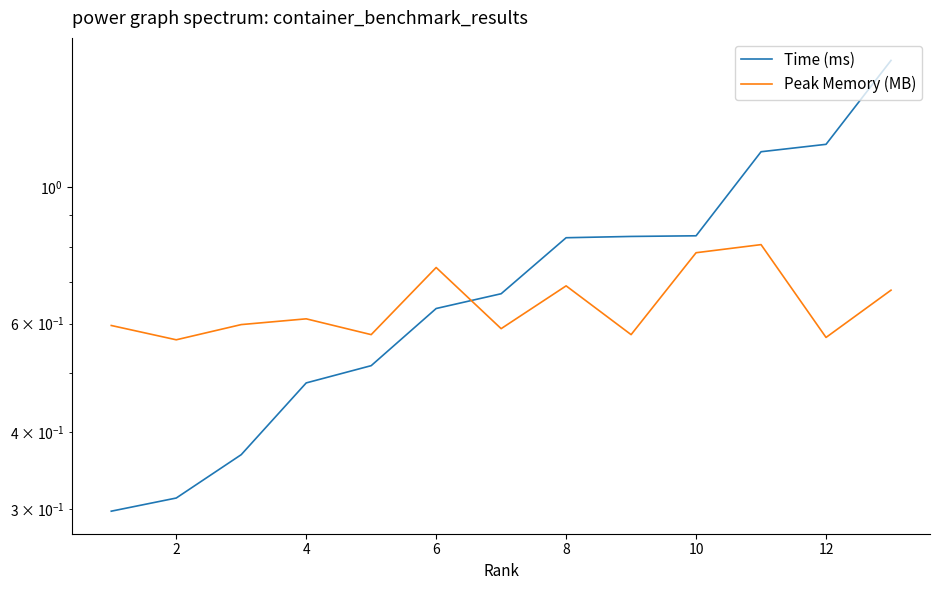

The value of Peak Memory (MB) at 12 is 0.2. True or false?

False